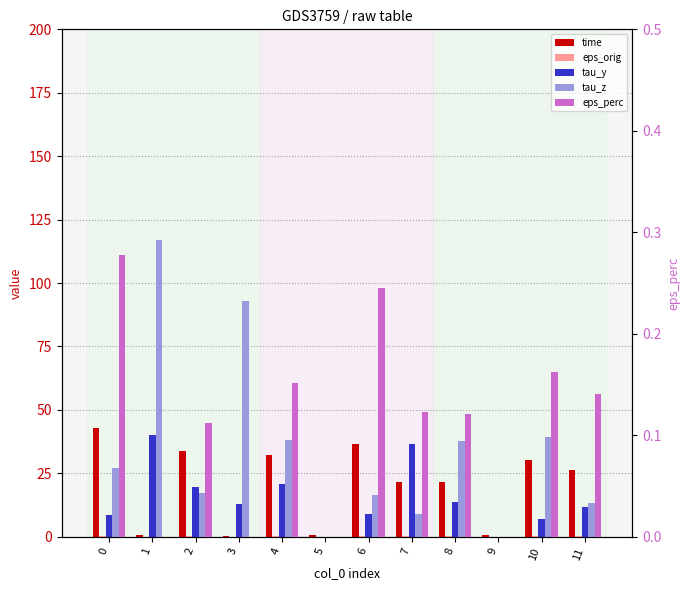

Which has a higher value, 4 or 6?

6